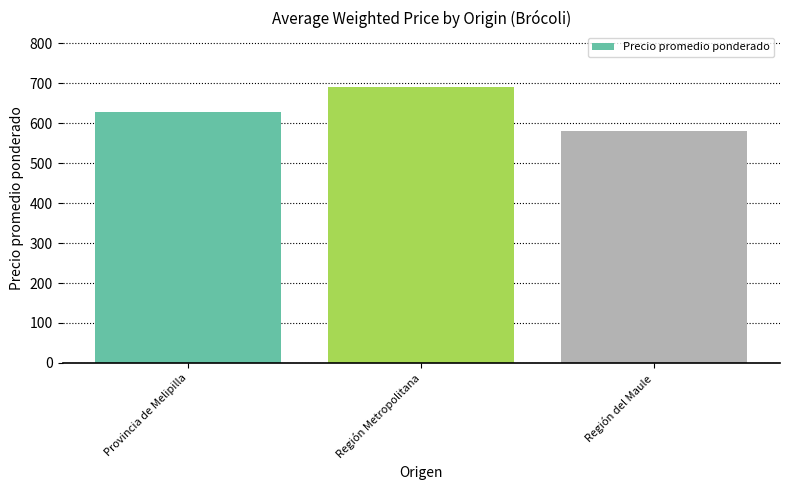

Approximately how many times larger is the value at Región del Maule compared to Región Metropolitana?

0.8